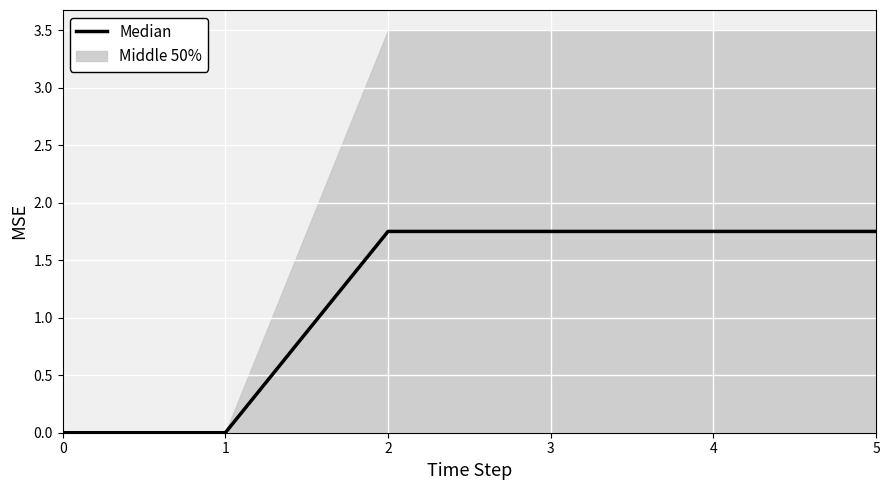

The value at 4 is 1.8. True or false?

True